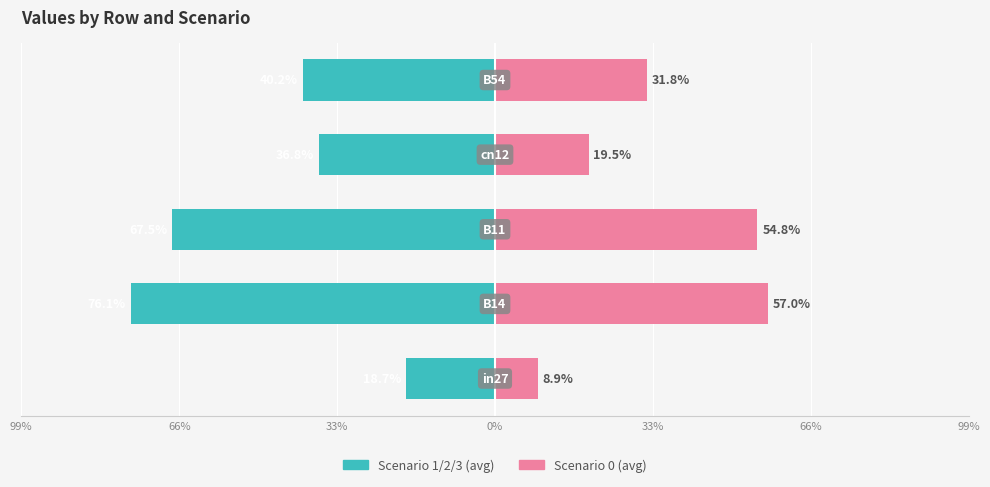

At how many categories does at least one series exceed 0?

5